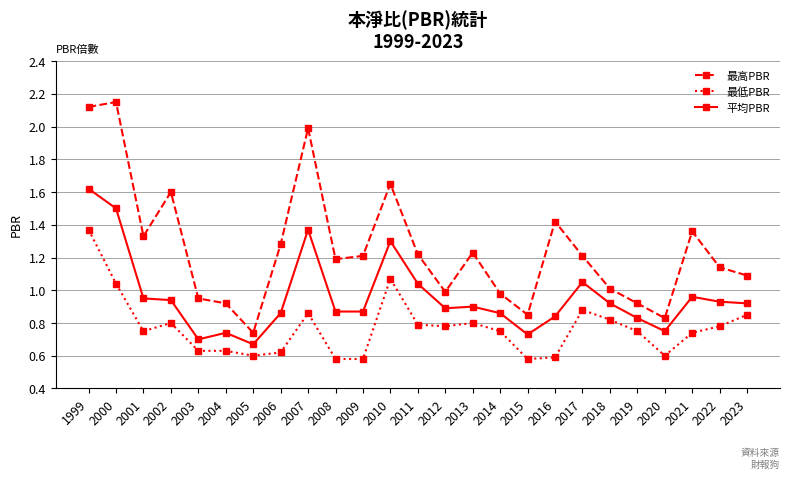

At which label does 最高PBR reach its minimum?

2005